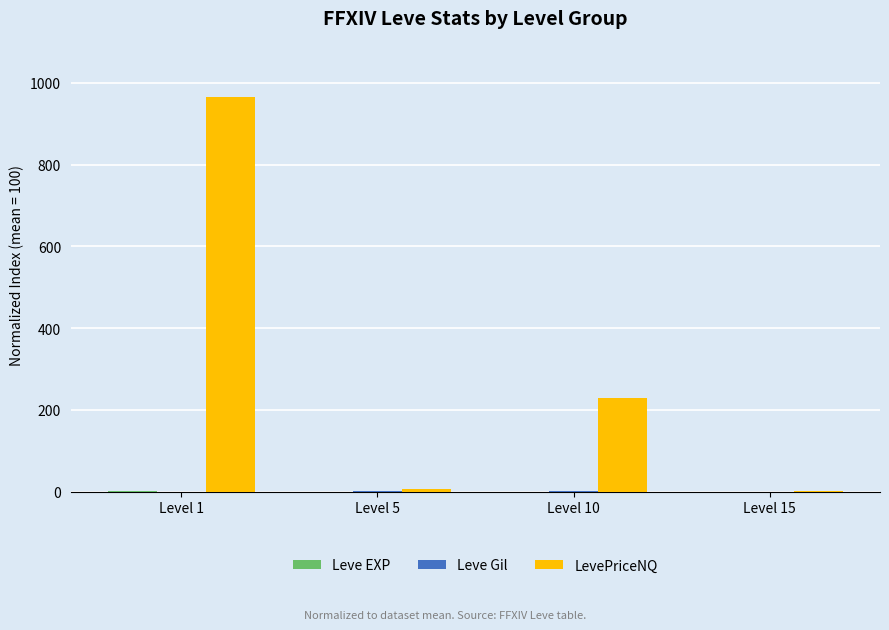

What is the greatest value displayed?

965.5